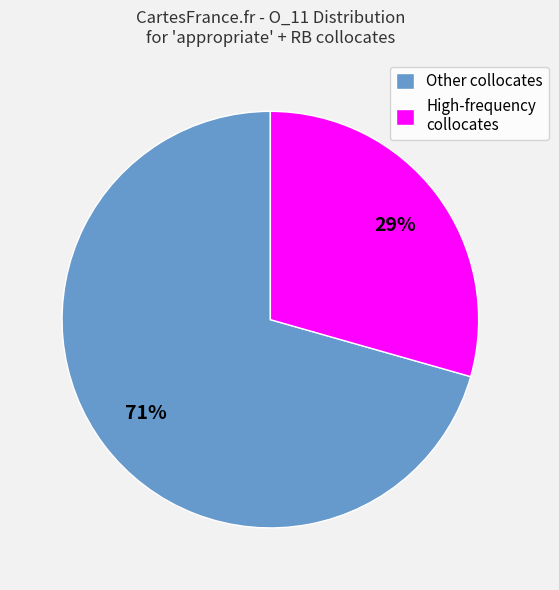

Which slice is the largest?

Other collocates